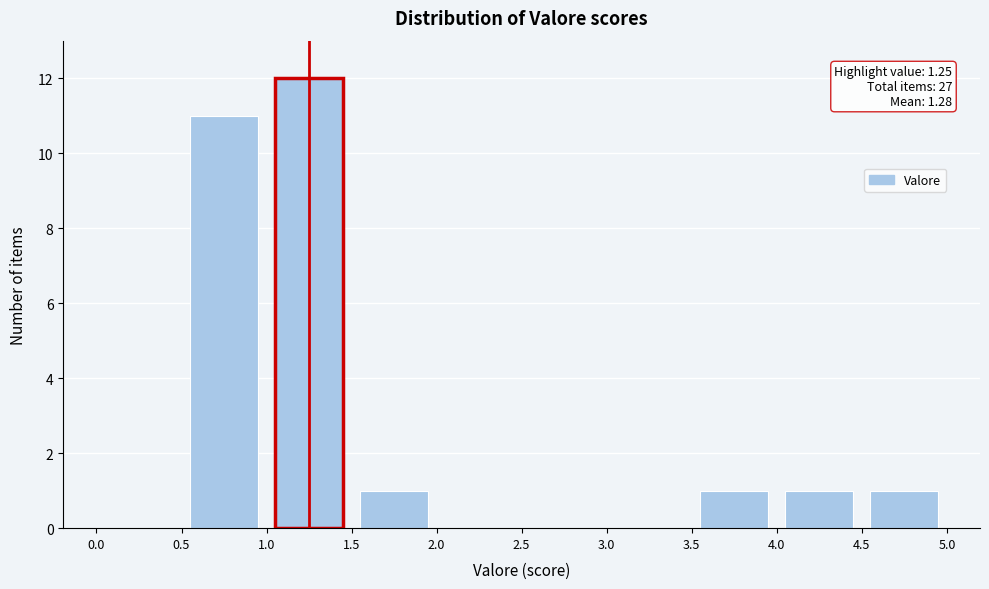

Over which range of the x-axis is the bar tallest?

1.0 to 1.5